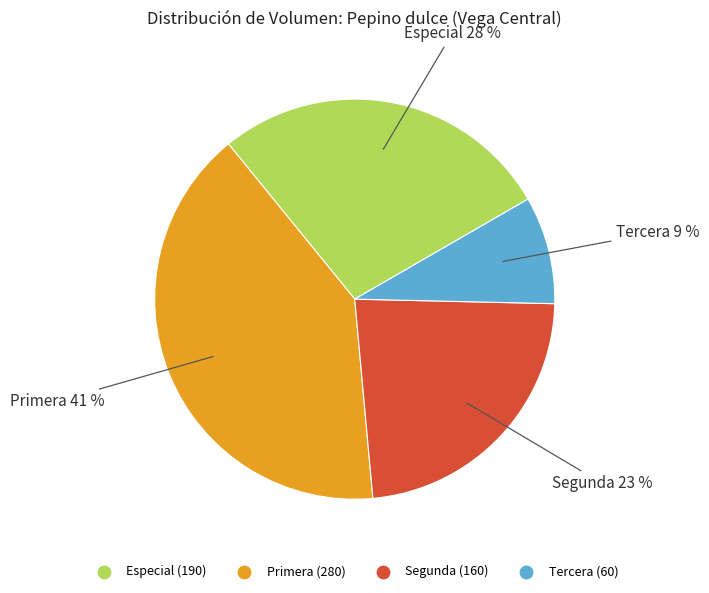

The Especial slice represents 28% of the pie. True or false?

True